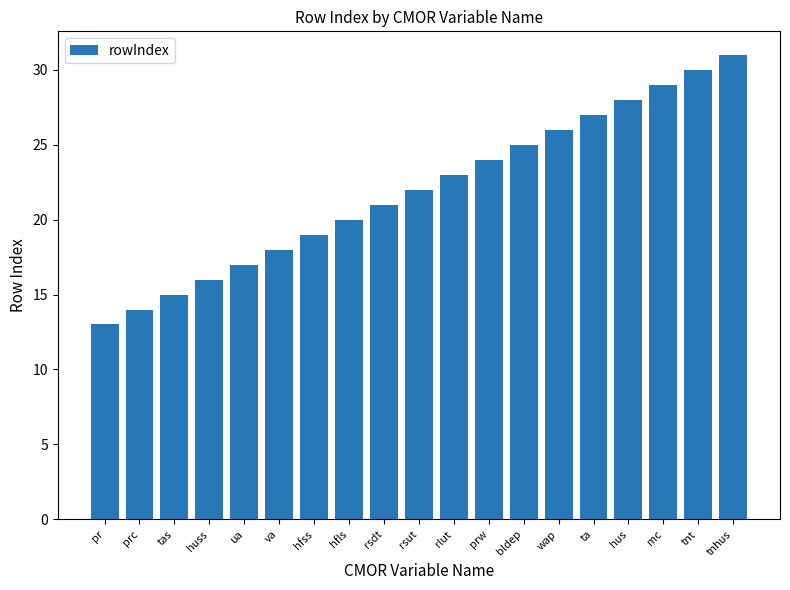

List the labels in order of value, largest first.

tnhus, tnt, mc, hus, ta, wap, bldep, prw, rlut, rsut, rsdt, hfls, hfss, va, ua, huss, tas, prc, pr